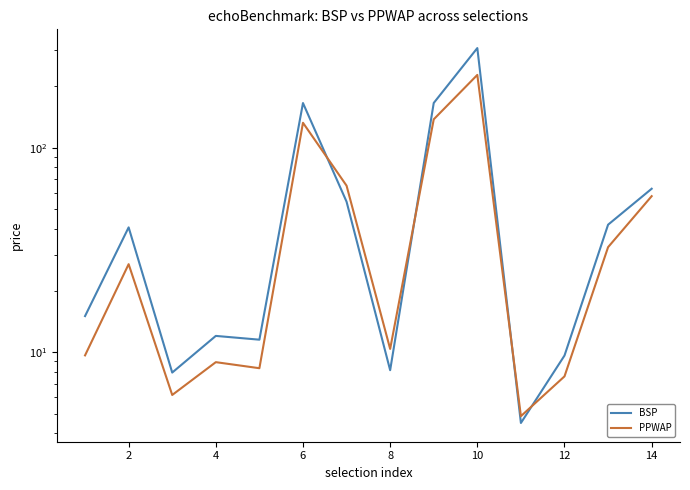

True or false: BSP has a value of 3.9 at 4.

False